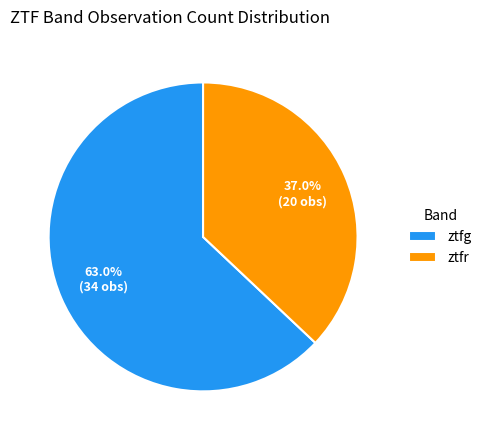

True or false: ztfr accounts for 48% of the total.

False